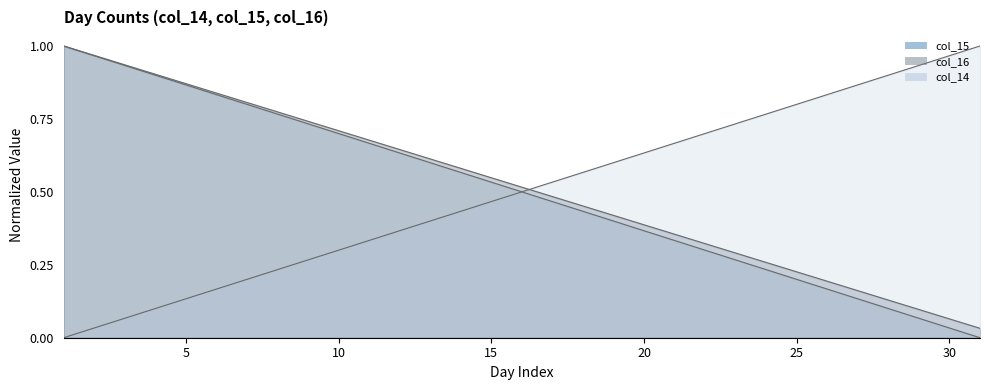

Where do col_16 and col_14 first cross each other?

16 and 17